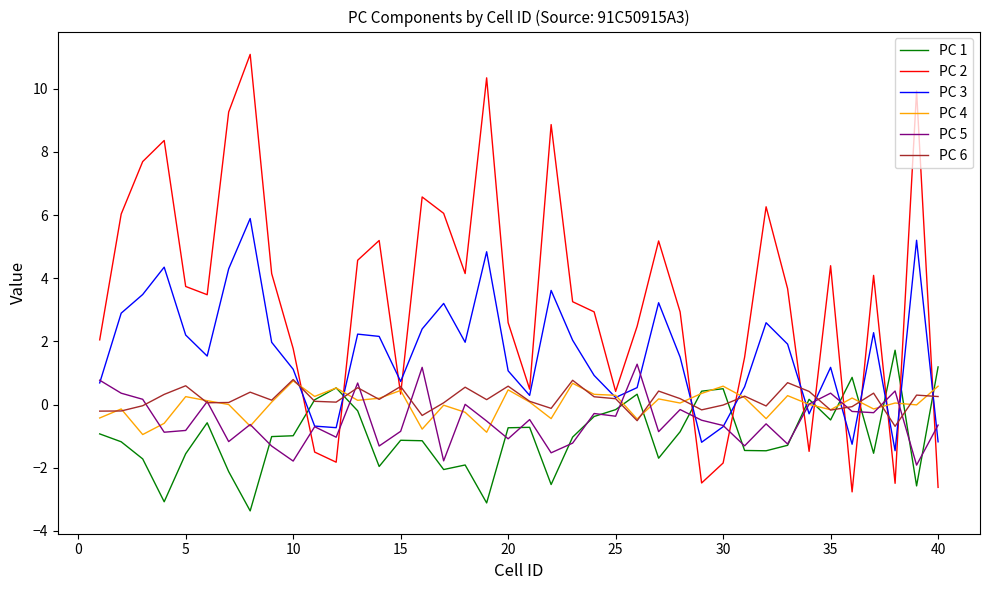

Does the chart display data point markers on the line(s)?

No